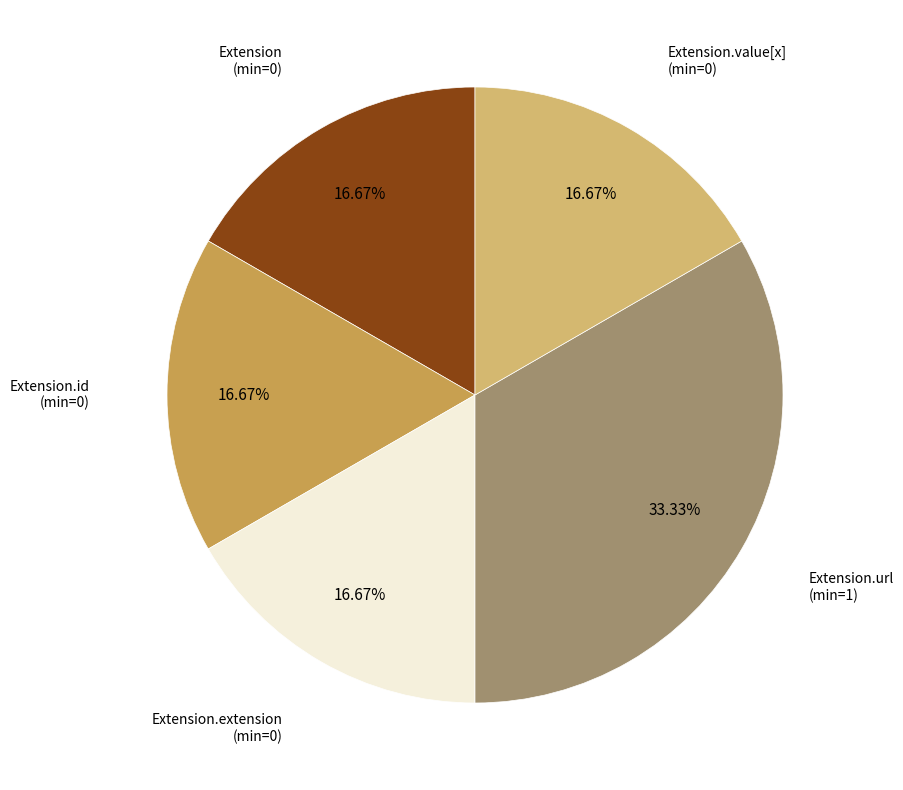

Is there any slice that represents more than half of the pie?

No